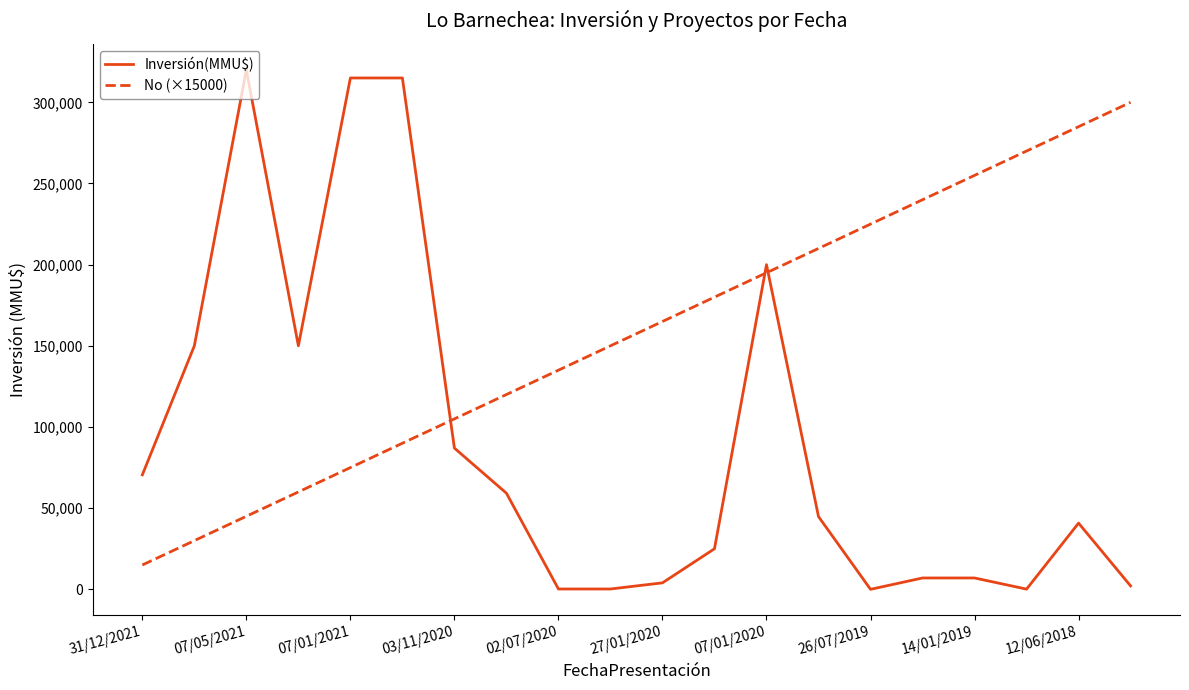

Which series has the largest total across all categories?

No (×15000)